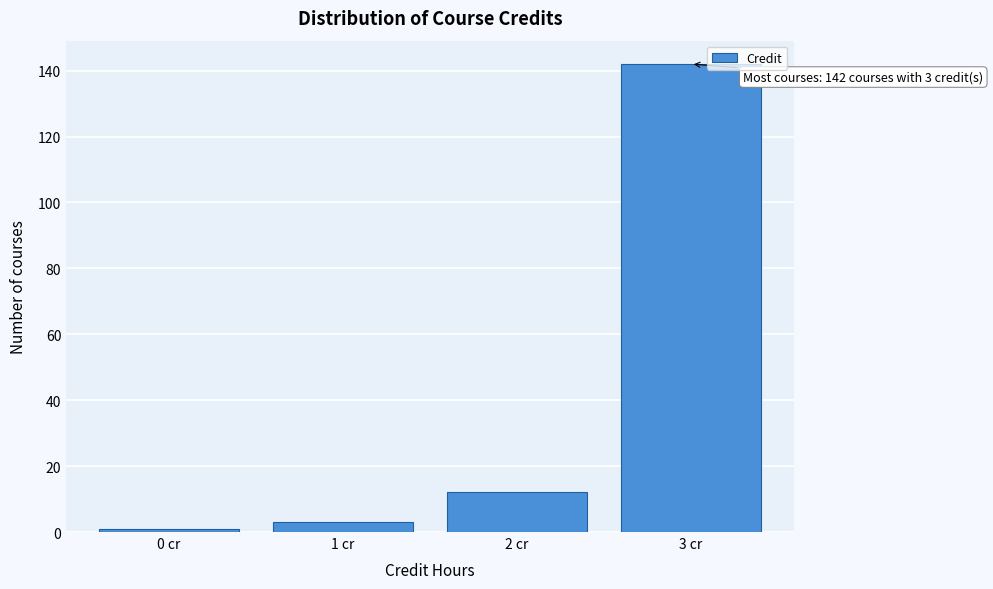

Reading left to right, list all the values displayed in this chart.

0 cr=1	1 cr=3	2 cr=12	3 cr=142